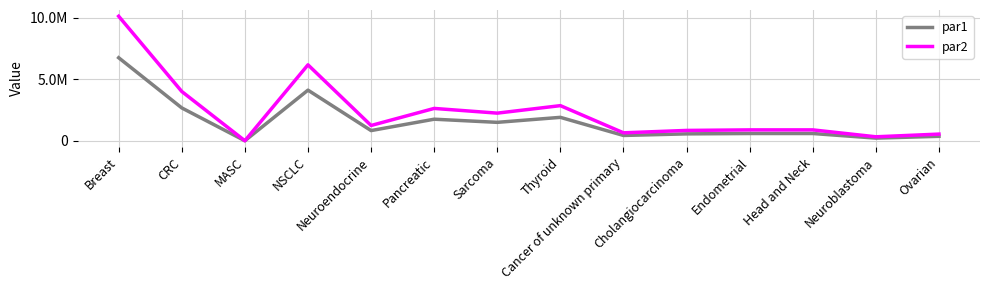

At which category does par2 reach its first local peak?

NSCLC